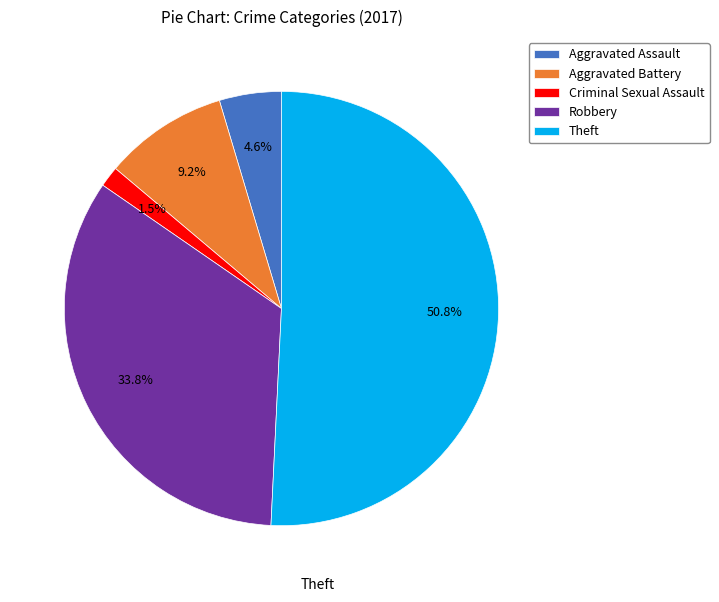

To the nearest percent, what is the average slice percentage?

20%